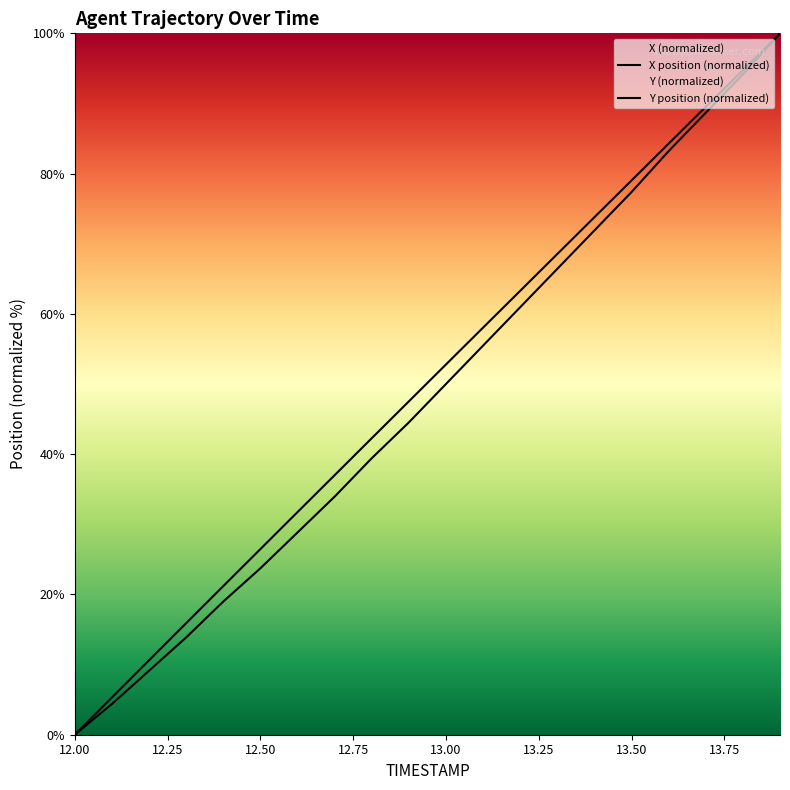

True or false: X and Y intersect in this chart.

False